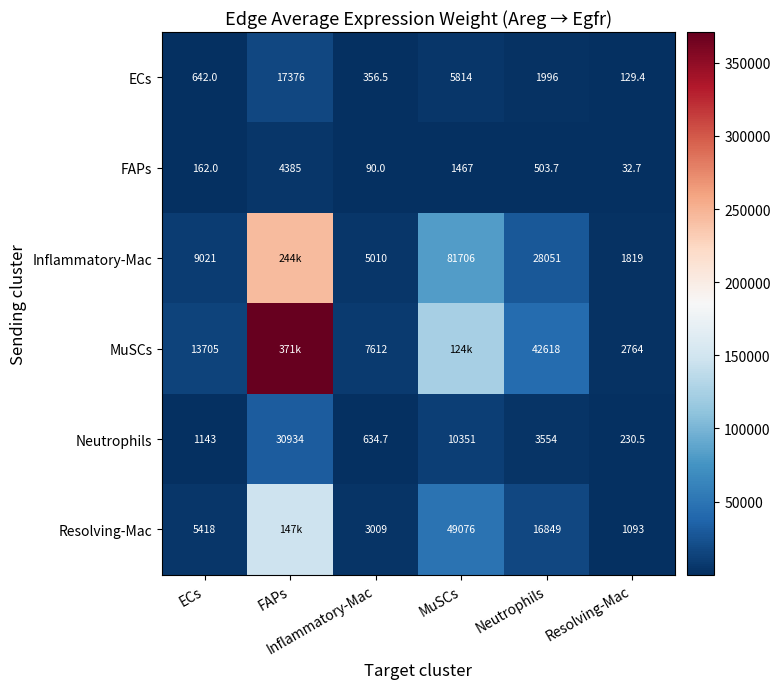

Which has a higher value, Neutrophils or MuSCs?

MuSCs